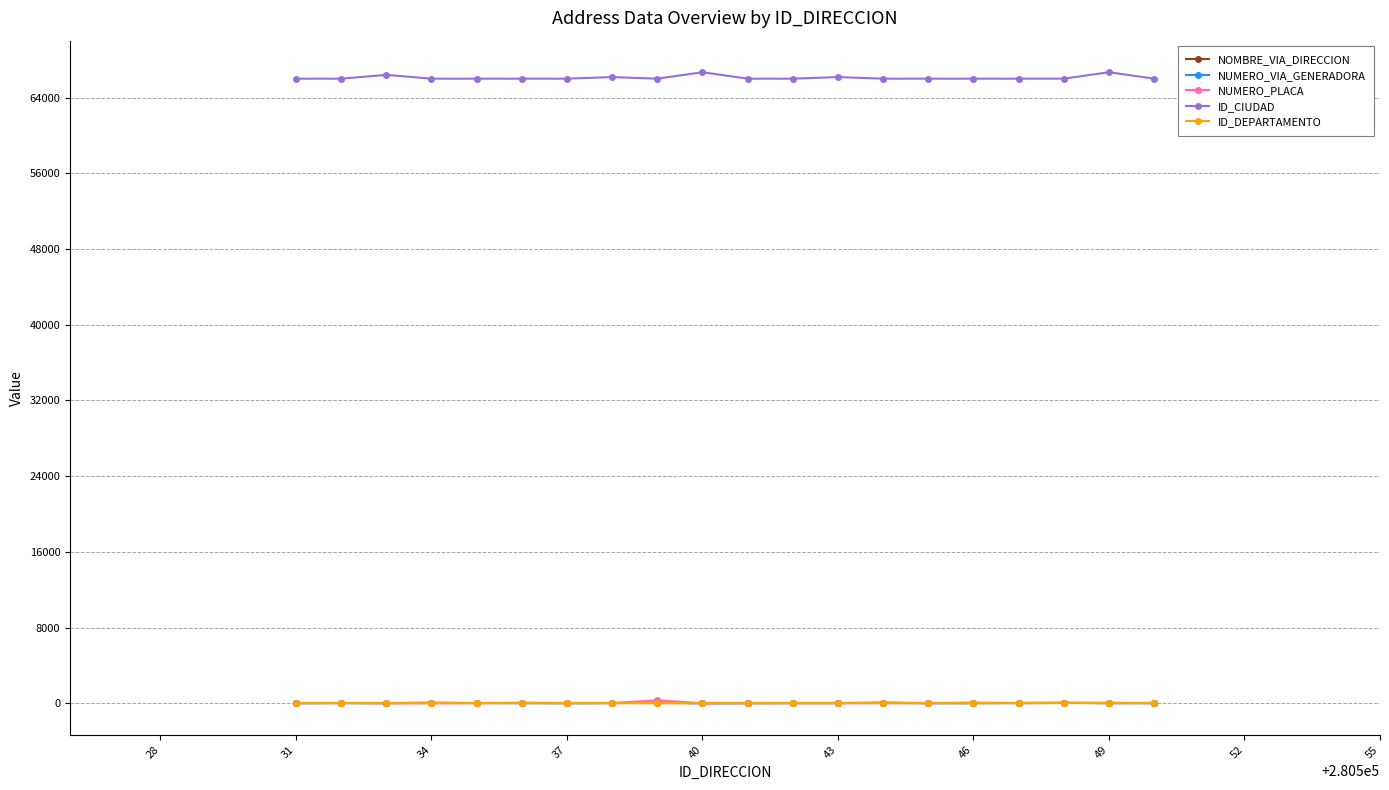

True or false: ID_CIUDAD and NUMERO_PLACA intersect in this chart.

False